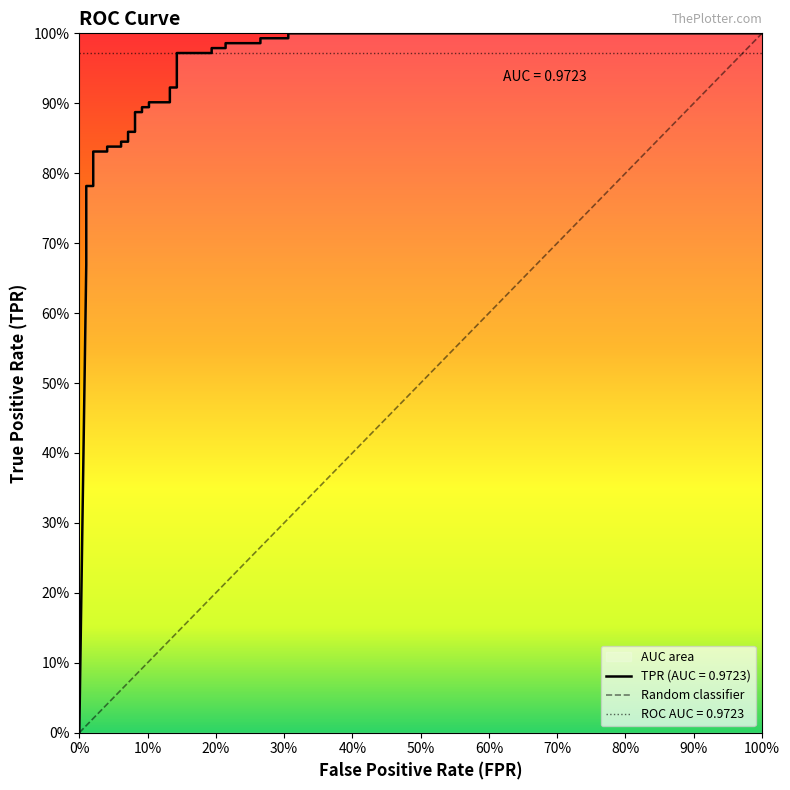

Count the number of data series in this chart.

1